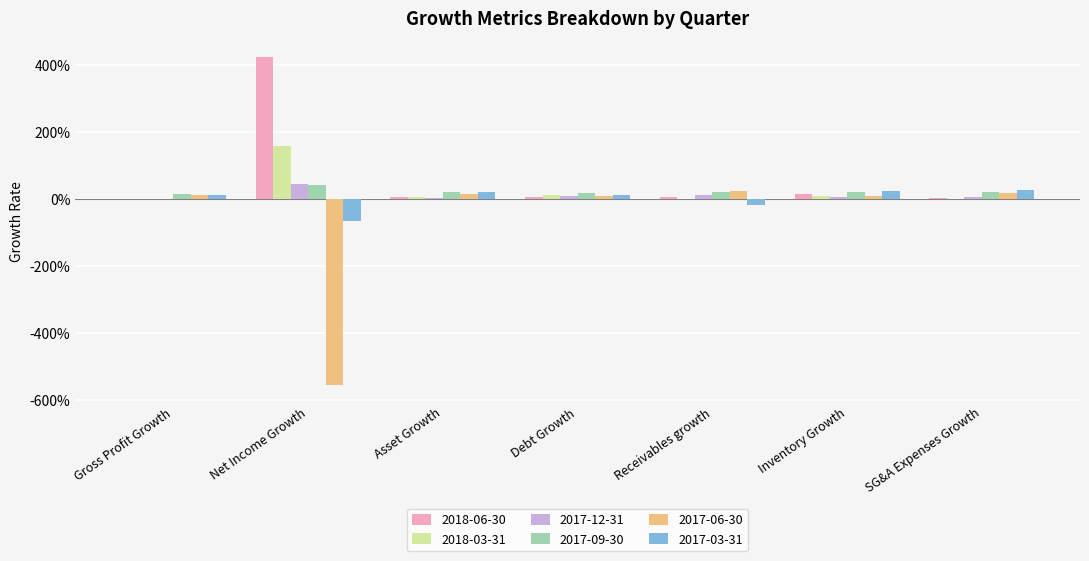

Which category has the highest value across all series?

Net Income Growth